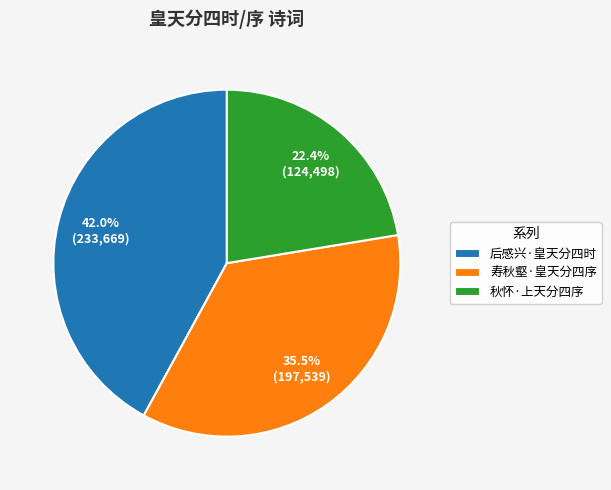

To the nearest percent, what portion does 秋怀·上天分四序 represent?

22%